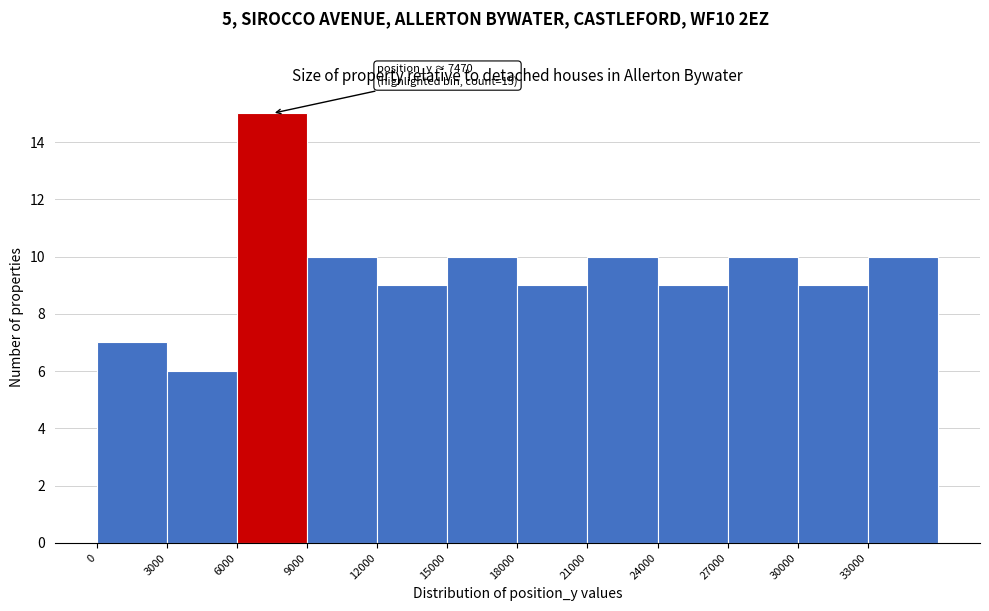

Over which range of the x-axis is the bar tallest?

6000 to 9000